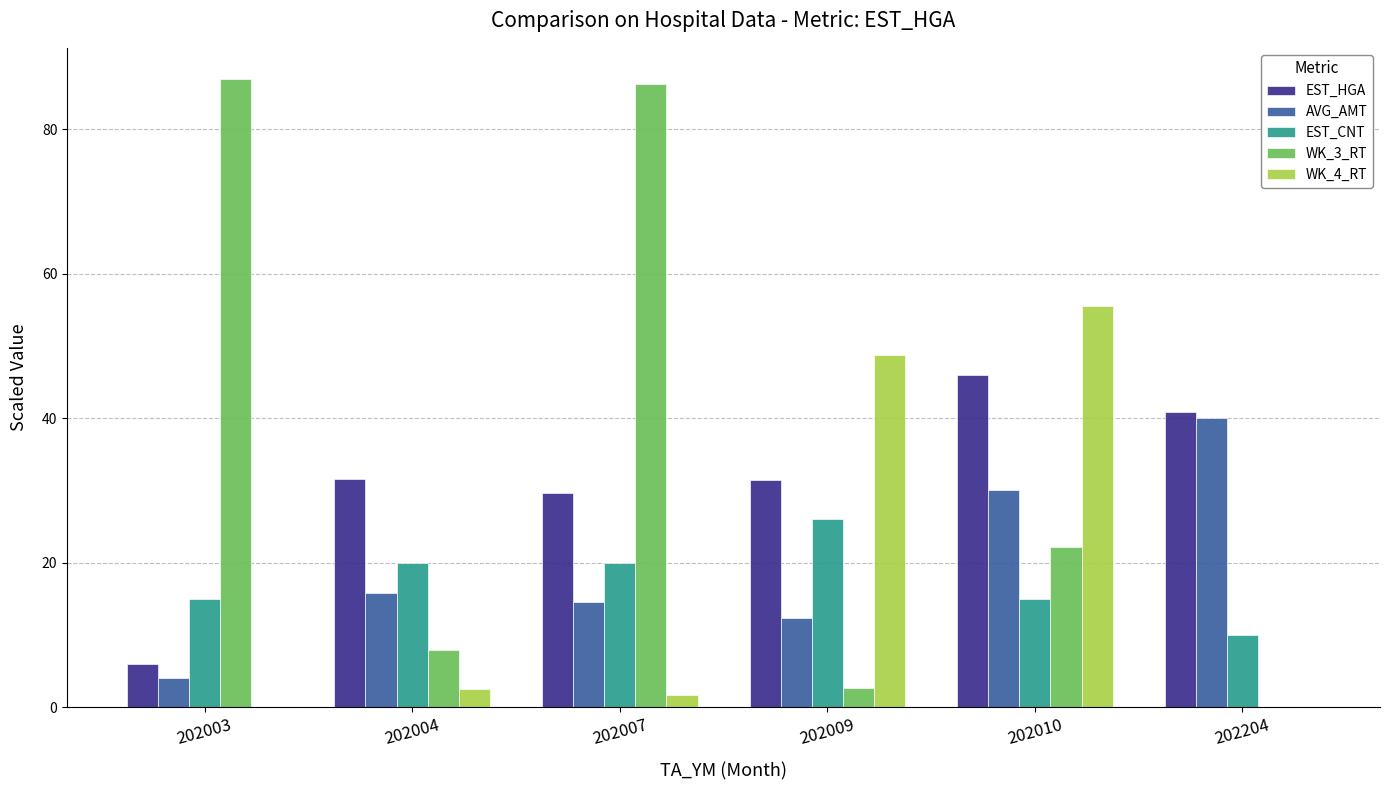

Is it true that EST_HGA equals 14.2 at 202010?

False